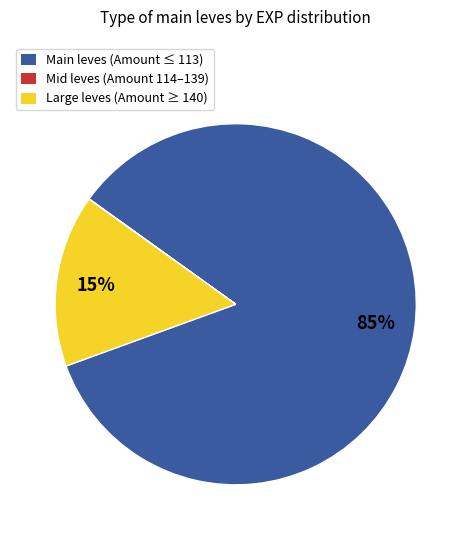

Is there any slice that represents more than half of the pie?

Yes